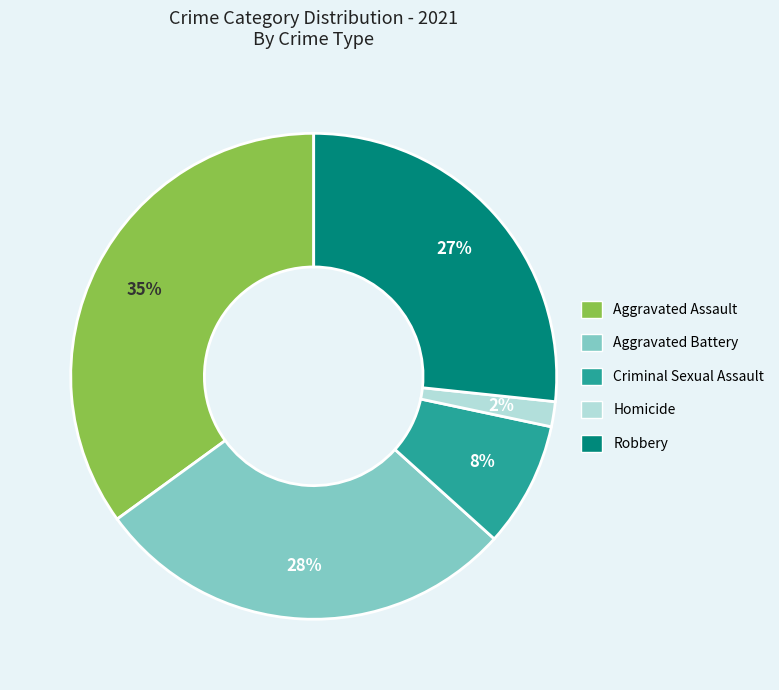

Rank the categories by value from lowest to highest.

Homicide, Criminal Sexual Assault, Robbery, Aggravated Battery, Aggravated Assault